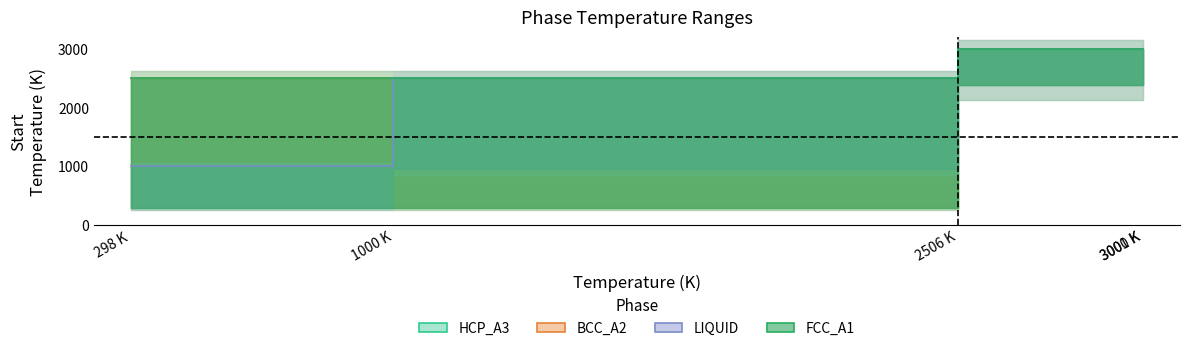

True or false: BCC_A2 has more than 2 points higher than both neighbors.

False